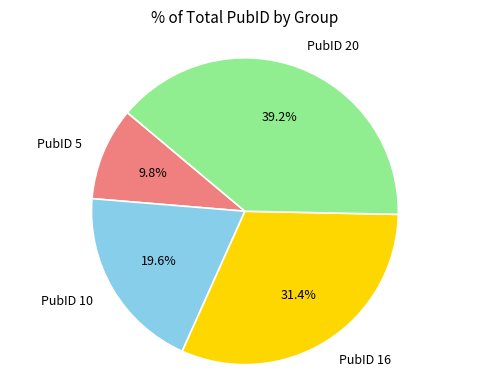

Which slice is the largest?

PubID 20